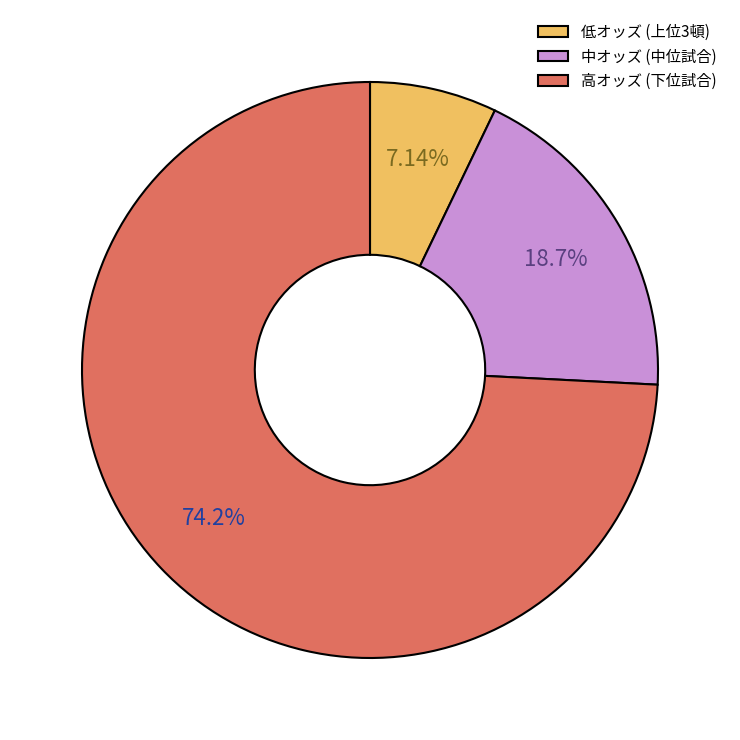

To the nearest percent, what is the average slice percentage?

33%